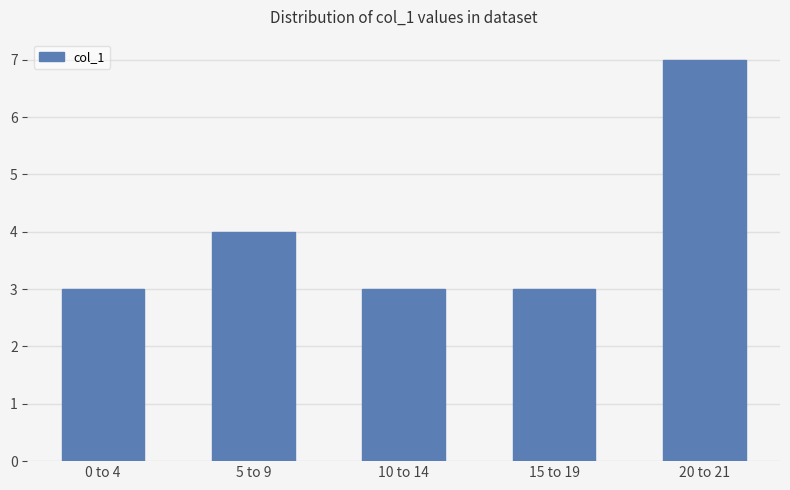

What is the label of the 5th bar from the right?

0 to 4